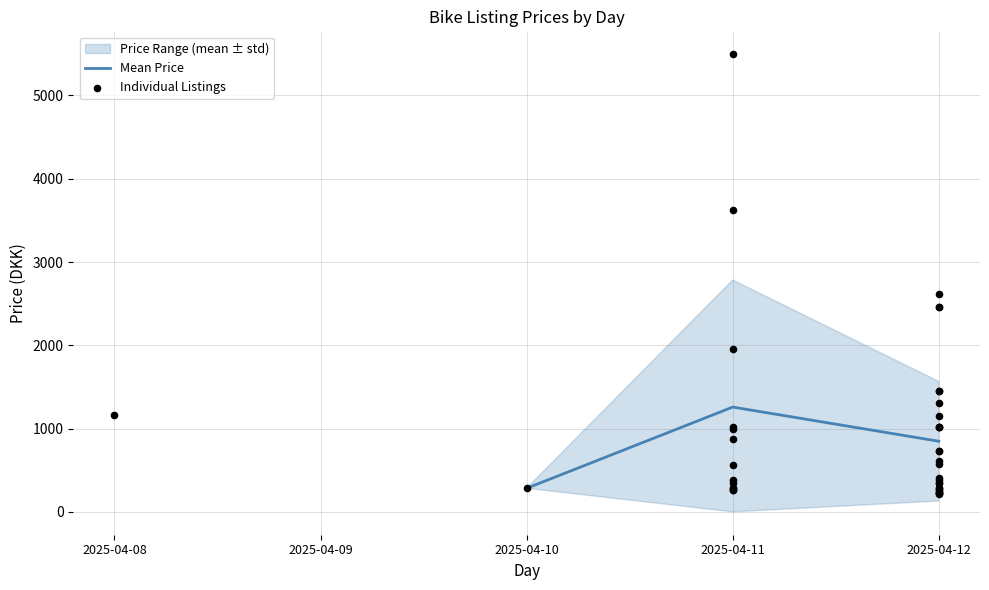

Is the value of lower at 2025-04-12 greater than the value of mean_price at 2025-04-10?

No